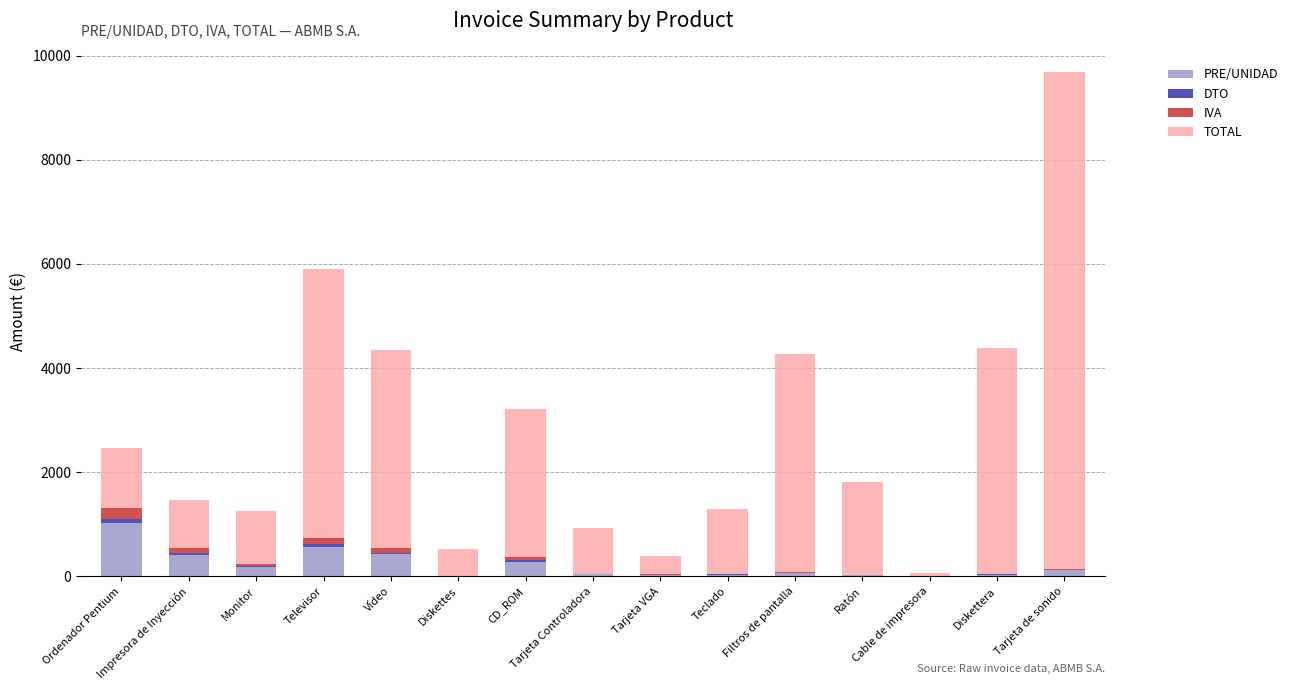

At which category is the sum across all series the highest?

Tarjeta de sonido